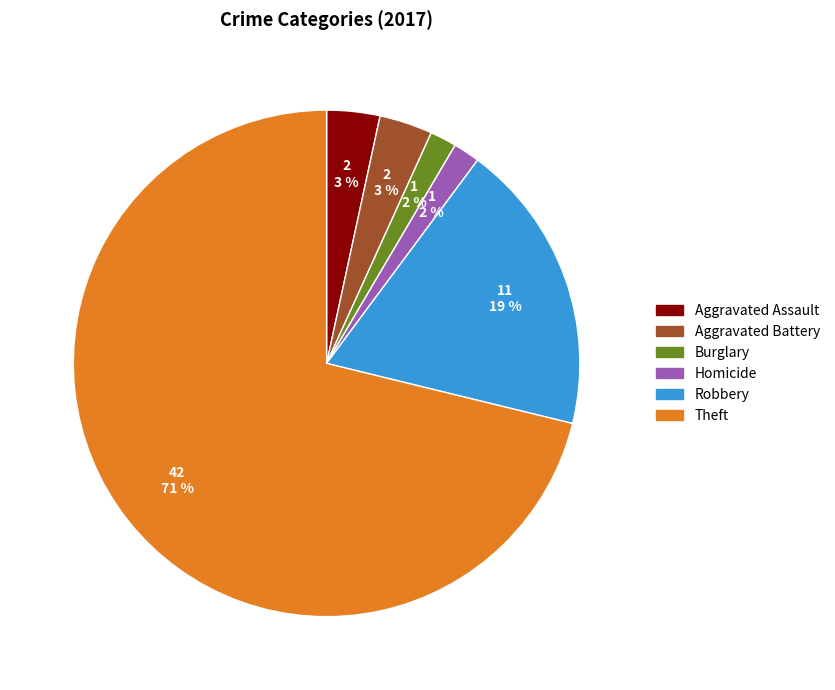

To the nearest percent, what is the average slice percentage?

17%